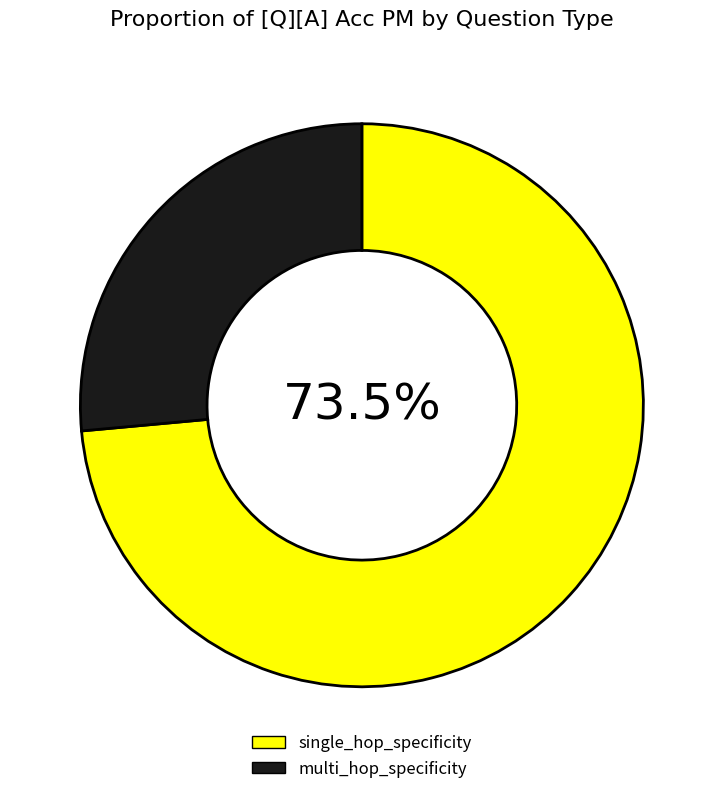

Combined, do single_hop_specificity and multi_hop_specificity account for over 50%?

Yes